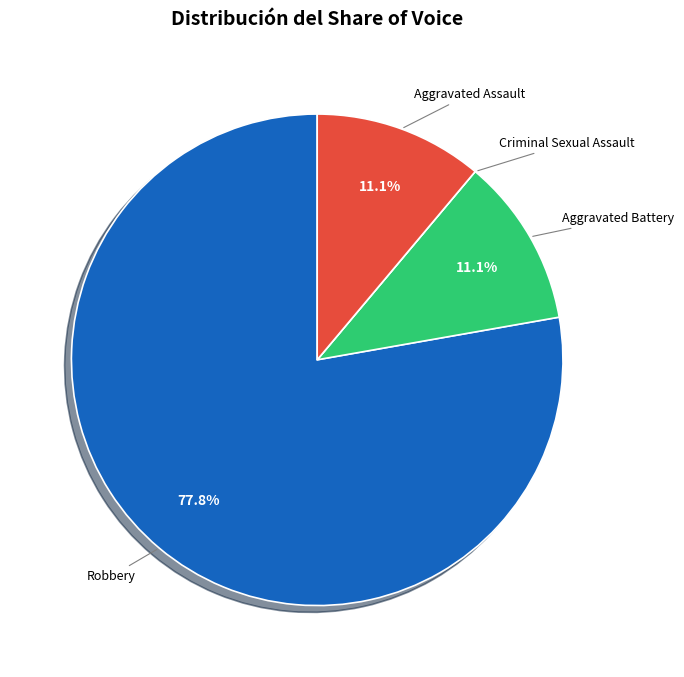

What percentage is NOT represented by Aggravated Battery?

88.9%